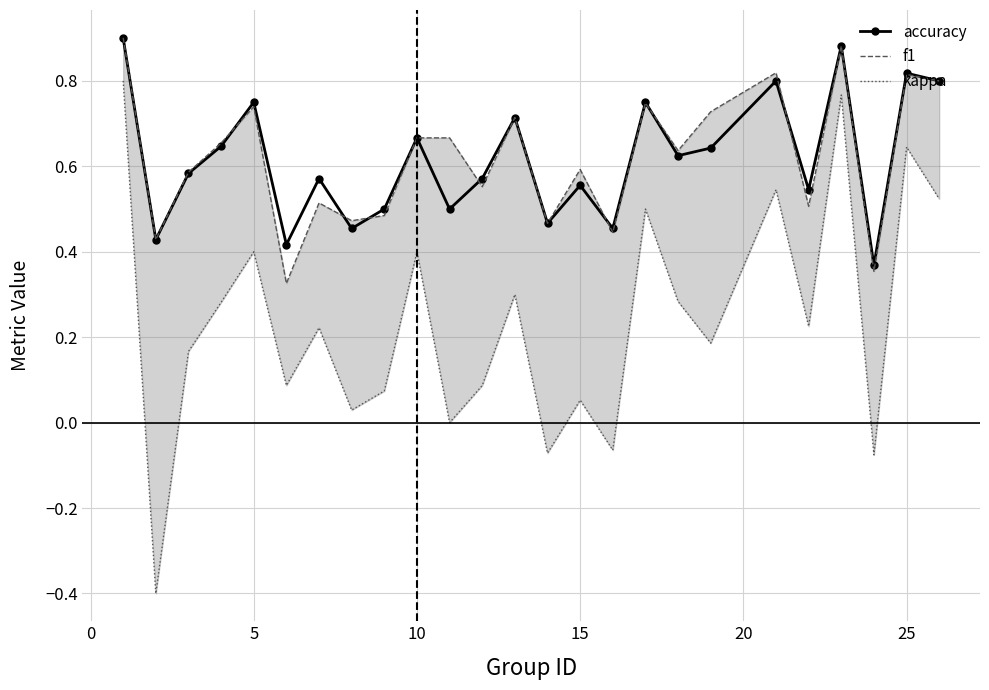

True or false: accuracy and kappa intersect in this chart.

False